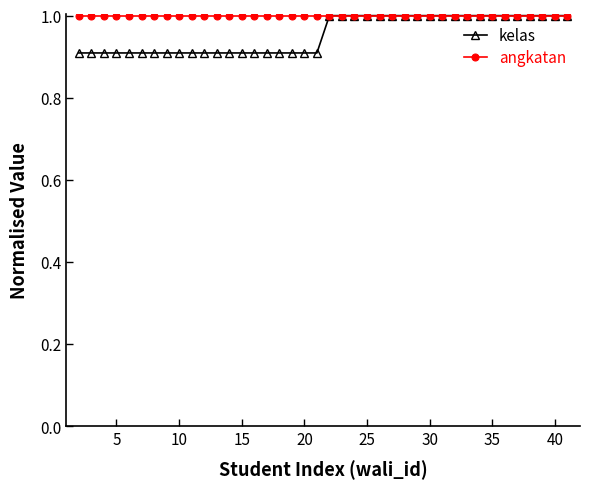

Does the chart have visible grid lines?

No